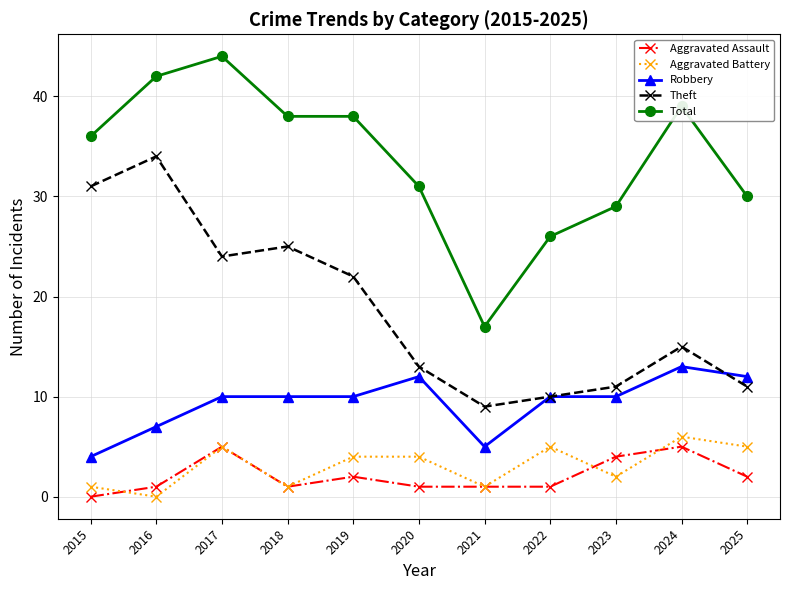

What are all the series names shown in the legend?

Aggravated Assault, Aggravated Battery, Robbery, Theft, Total